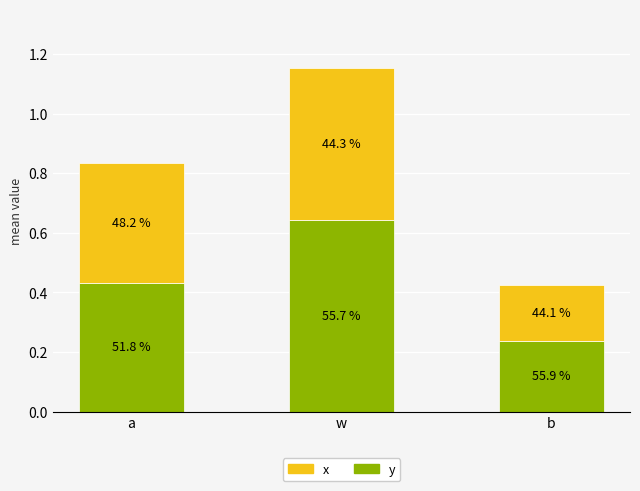

True or false: y has a value of 0.3 at w.

False